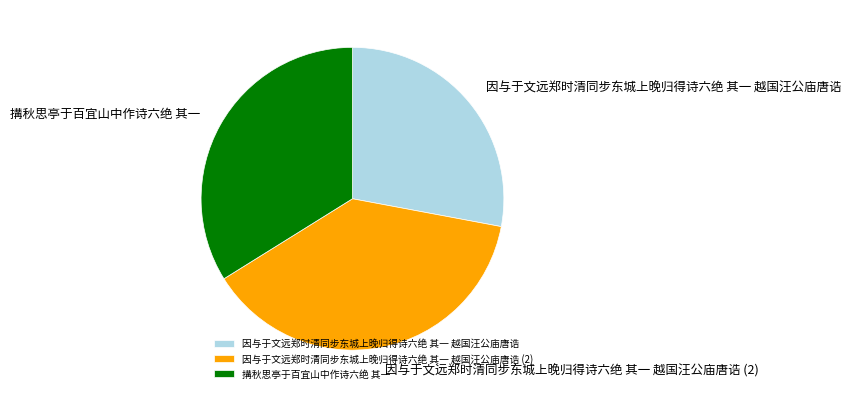

Does 因与于文远郑时清同步东城上晚归得诗六绝 其一 越国汪公庙唐诰 account for over 50% of the chart?

No